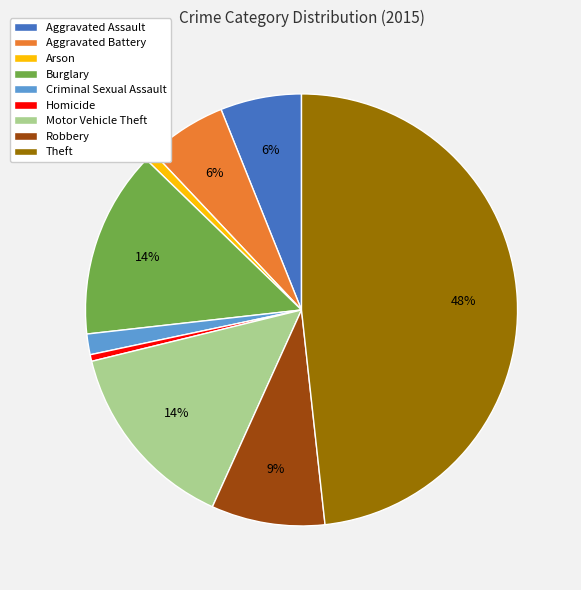

How many slices are in this pie chart?

9